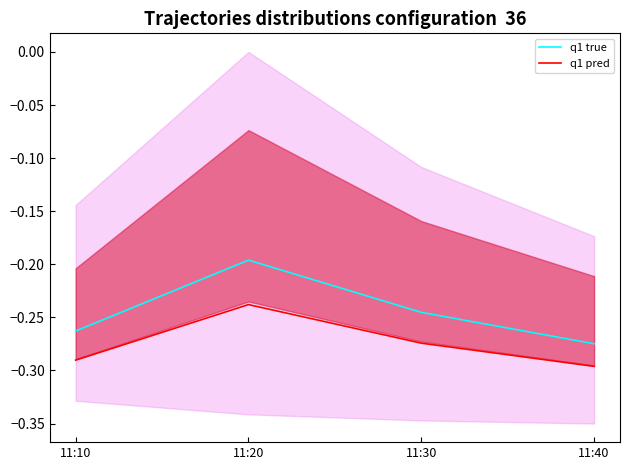

At which category is the sum across all series the highest?

11:20